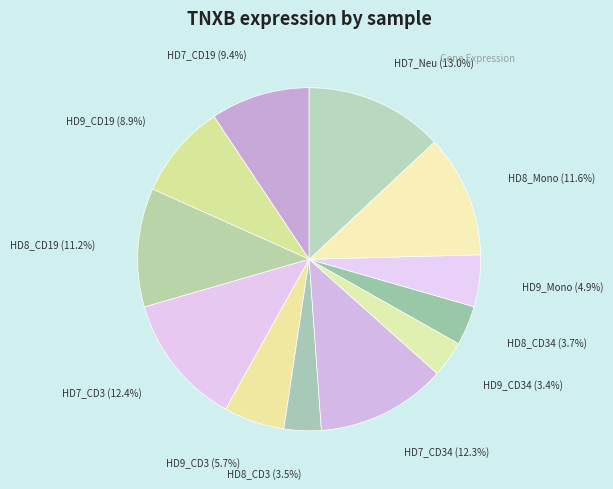

How many slices are in this pie chart?

12